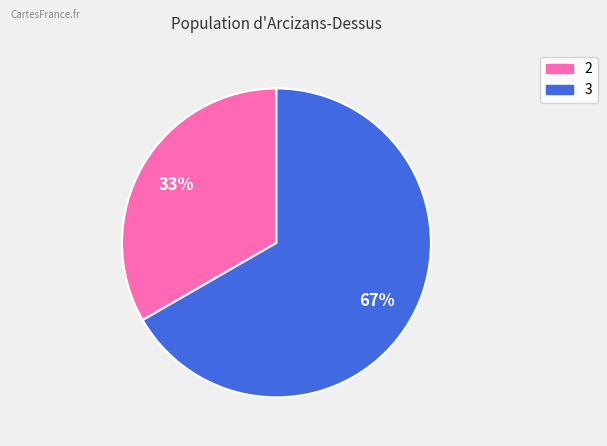

To the nearest percent, what is the combined percentage of 3 and 2?

100%